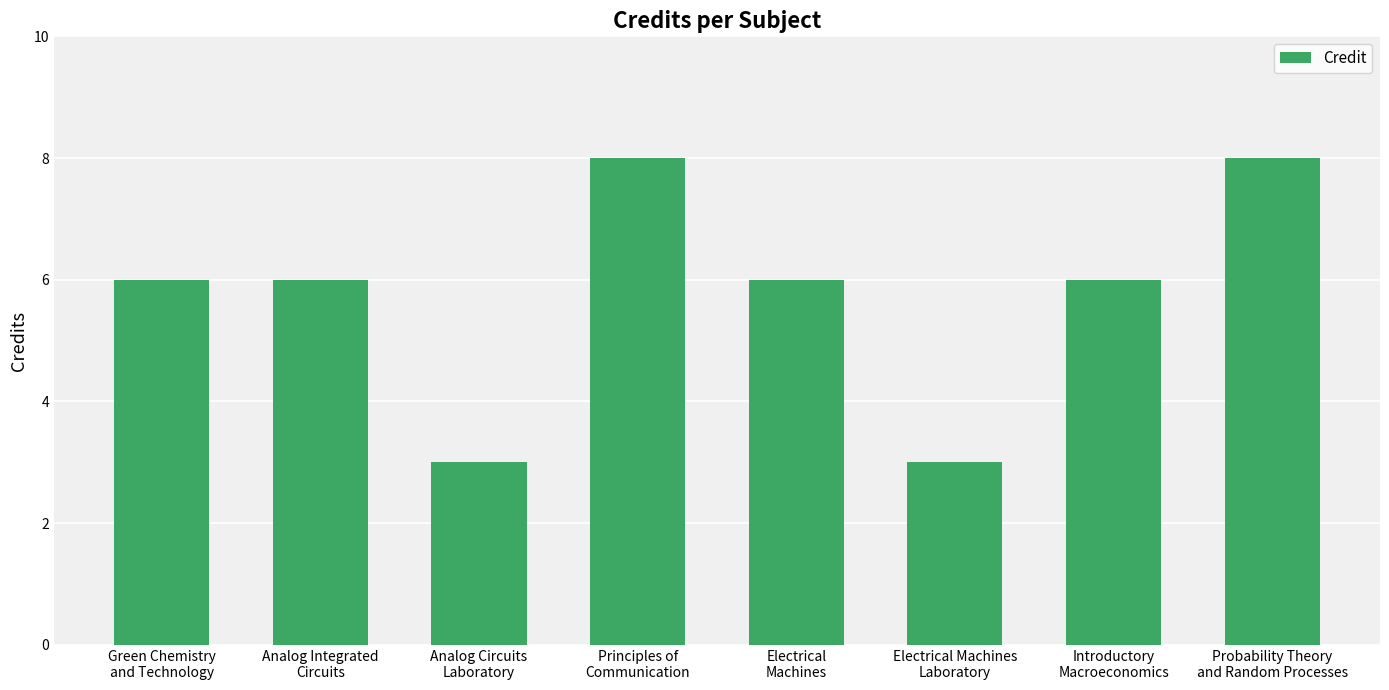

Reading left to right, list all the values displayed in this chart.

Green Chemistry
and Technology=6	Analog Integrated
Circuits=6	Analog Circuits
Laboratory=3	Principles of
Communication=8	Electrical
Machines=6	Electrical Machines
Laboratory=3	Introductory
Macroeconomics=6	Probability Theory
and Random Processes=8